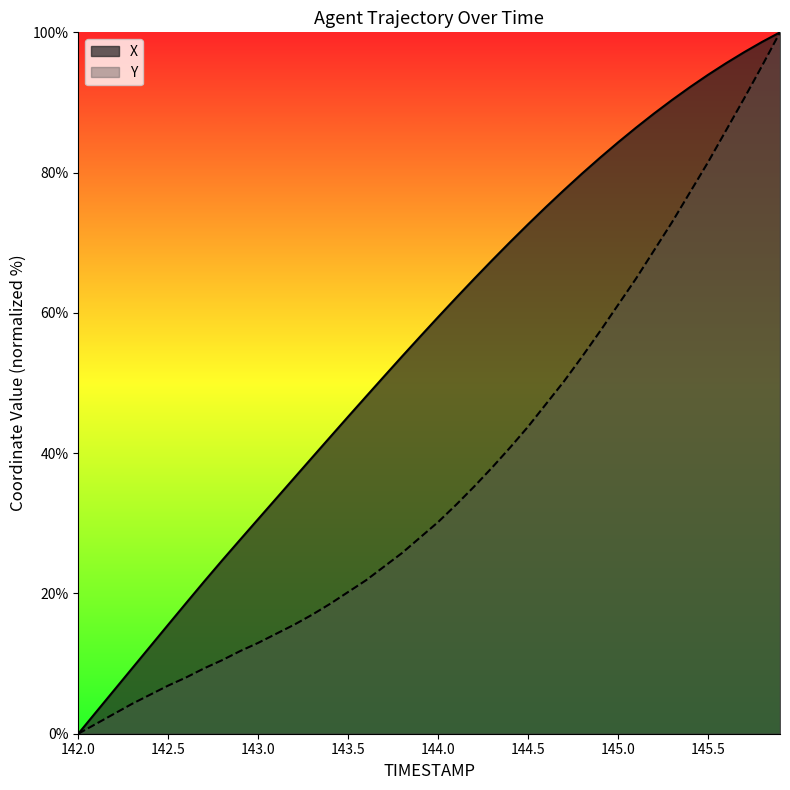

Reading left to right, transcribe all the data shown in this chart.

X: 142.0=0.0	142.1=3.1	142.2=6.2	142.3=9.3	142.4=12.4	142.5=15.6	142.6=18.6	142.7=21.7	142.8=24.7	142.9=27.7	143.0=30.6	143.1=33.5	143.2=36.5	143.3=39.4	143.4=42.3	143.5=45.2	143.6=48.1	143.7=51.0	143.8=53.8	143.9=56.6	144.0=59.4	144.1=62.1	144.2=64.9	144.3=67.5	144.4=70.1	144.5=72.6	144.6=75.1	144.7=77.5	144.8=79.9	144.9=82.1	145.0=84.3	145.1=86.4	145.2=88.4	145.3=90.4	145.4=92.2	145.5=93.9	145.6=95.6	145.7=97.2	145.8=98.6	145.9=100.0
Y: 142.0=0.0	142.1=1.4	142.2=2.8	142.3=4.3	142.4=5.6	142.5=6.9	142.6=8.0	142.7=9.3	142.8=10.5	142.9=11.8	143.0=13.0	143.1=14.2	143.2=15.5	143.3=17.0	143.4=18.5	143.5=20.2	143.6=21.9	143.7=23.8	143.8=25.8	143.9=28.0	144.0=30.2	144.1=32.6	144.2=35.2	144.3=38.0	144.4=40.8	144.5=43.8	144.6=47.0	144.7=50.3	144.8=53.8	144.9=57.4	145.0=61.1	145.1=64.9	145.2=68.9	145.3=72.9	145.4=77.2	145.5=81.5	145.6=86.0	145.7=90.5	145.8=95.2	145.9=100.0